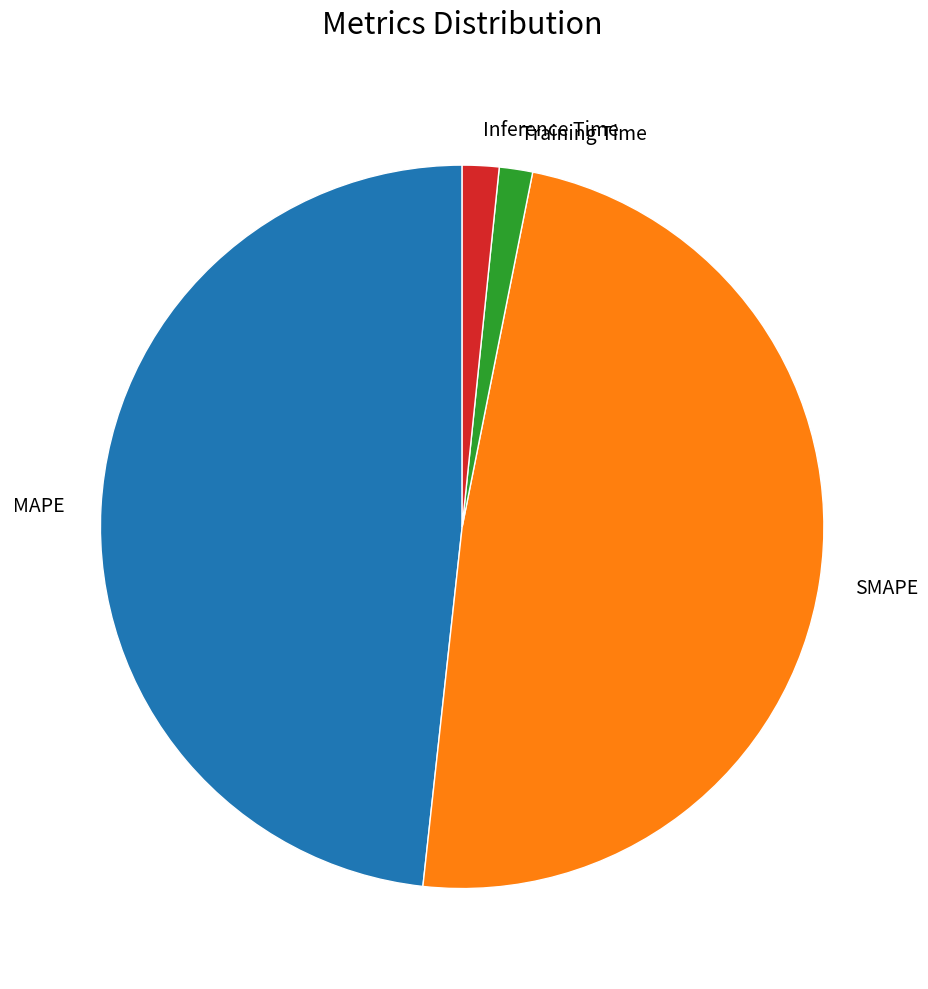

How many segments does this pie chart have?

4